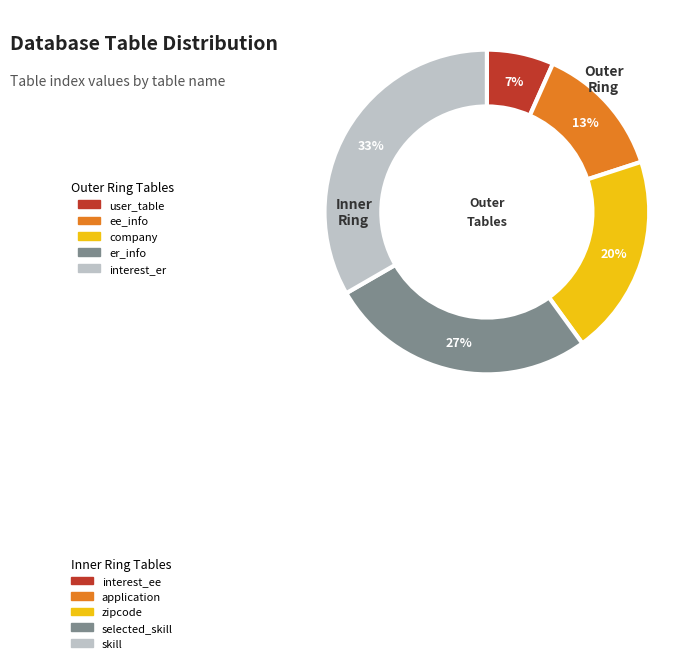

Is it true that 1 is 1% of the pie?

False